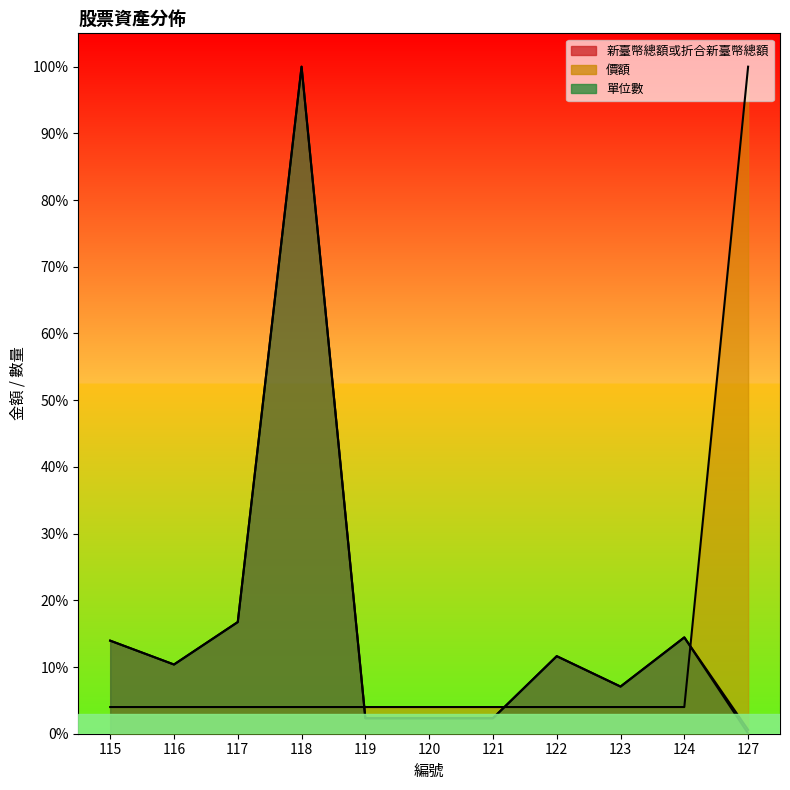

Reading left to right, transcribe all the data shown in this chart.

新臺幣總額或折合新臺幣總額: 115=0.1	116=0.1	117=0.2	118=1.0	119=0.0	120=0.0	121=0.0	122=0.1	123=0.1	124=0.1	127=0.0
價額: 115=0.0	116=0.0	117=0.0	118=0.0	119=0.0	120=0.0	121=0.0	122=0.0	123=0.0	124=0.0	127=1.0
單位數: 115=0.1	116=0.1	117=0.2	118=1.0	119=0.0	120=0.0	121=0.0	122=0.1	123=0.1	124=0.1	127=0.0